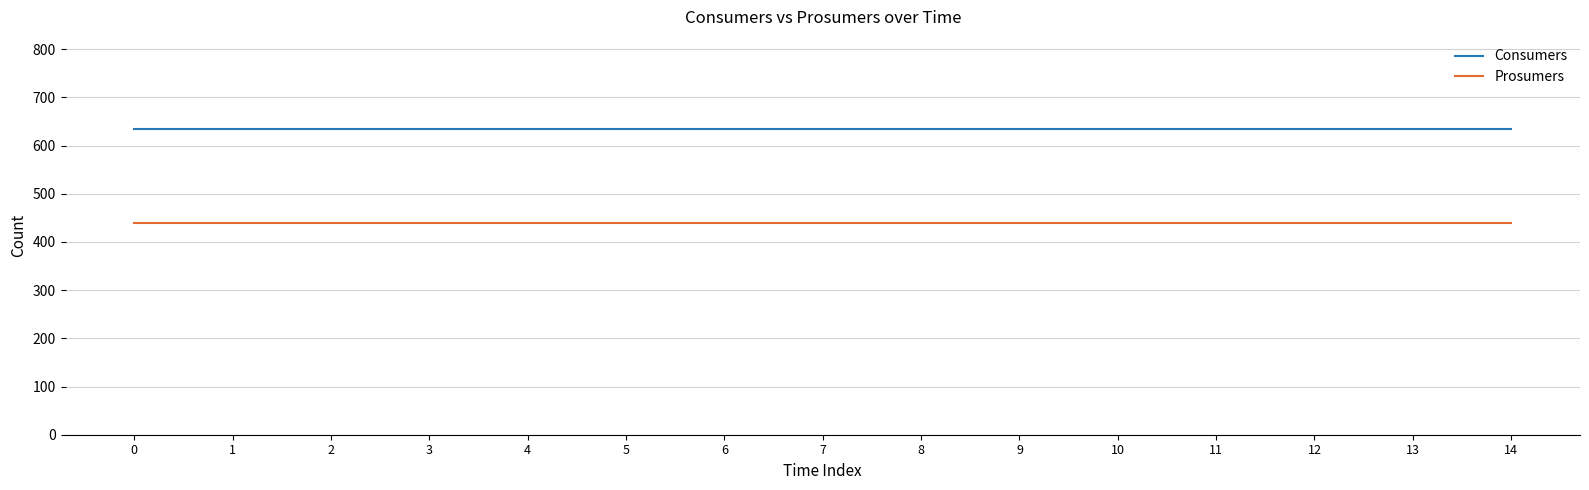

Is it true that Consumers equals 635 at 10?

True